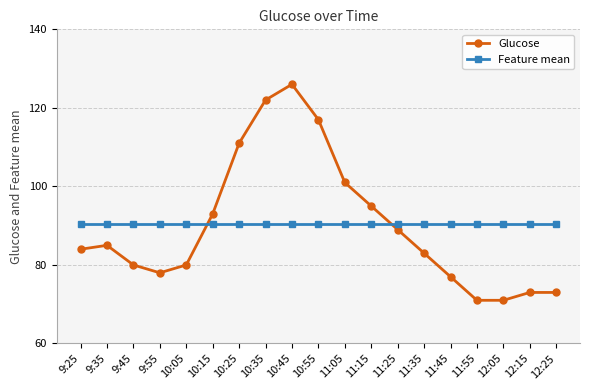

After their last crossing, which series has the higher values: Glucose or Feature mean?

Feature mean